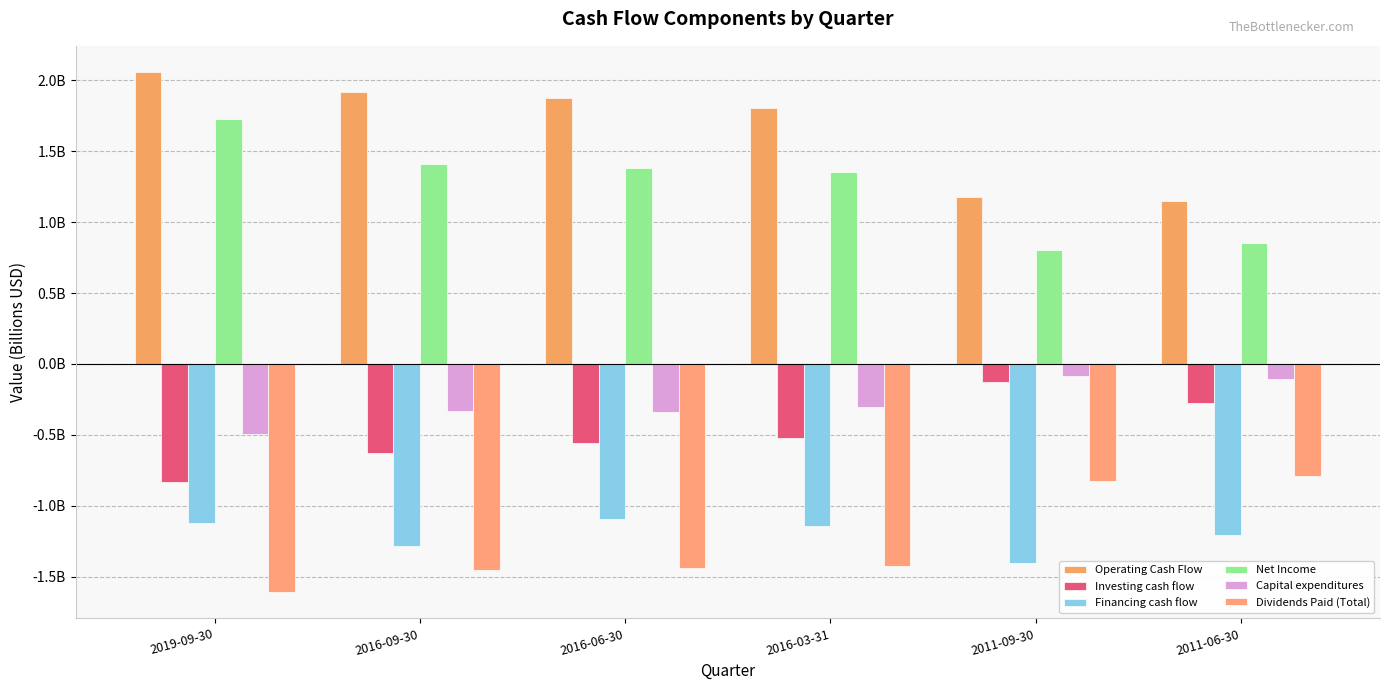

What is the approximate value of Dividends Paid (Total) at 2019-09-30?

-1.6